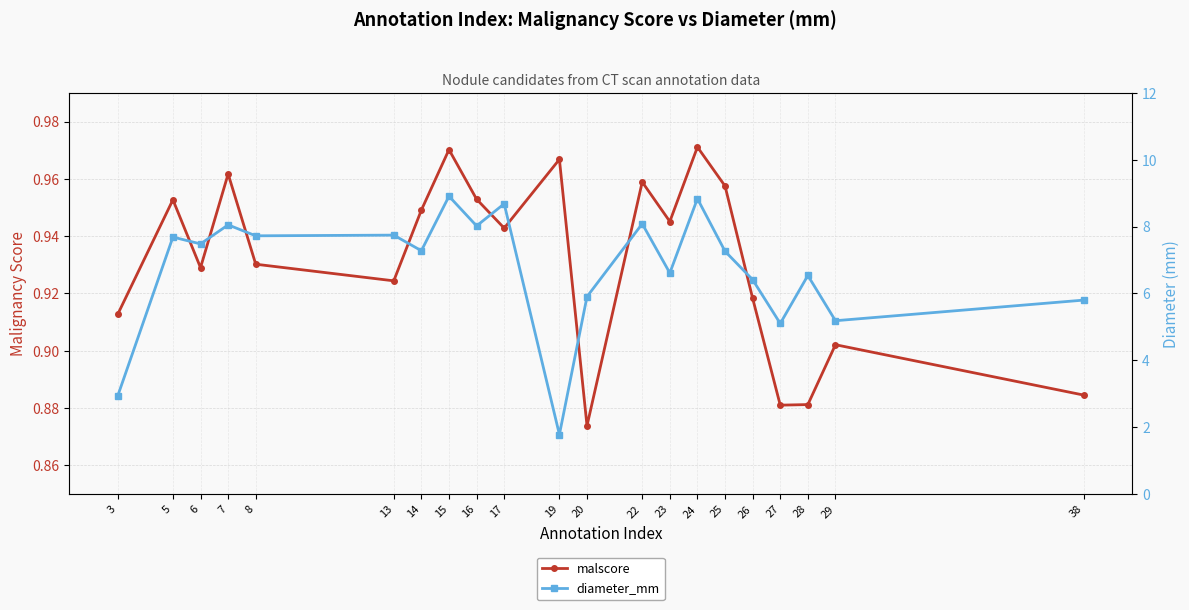

How many data points in diameter_mm are less than 7?

9